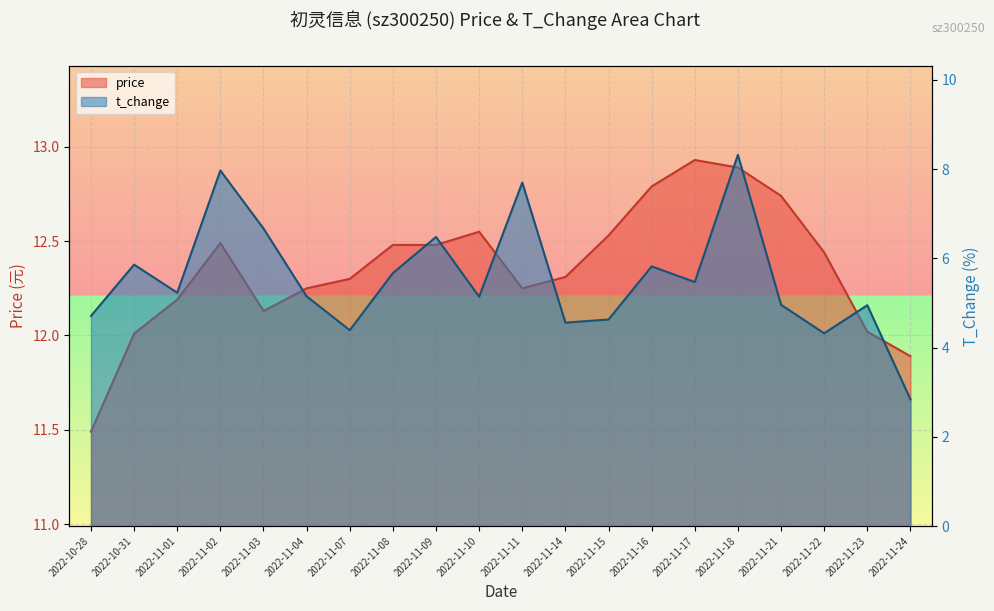

Is it true that price equals 12.5 at 2022-11-08?

True